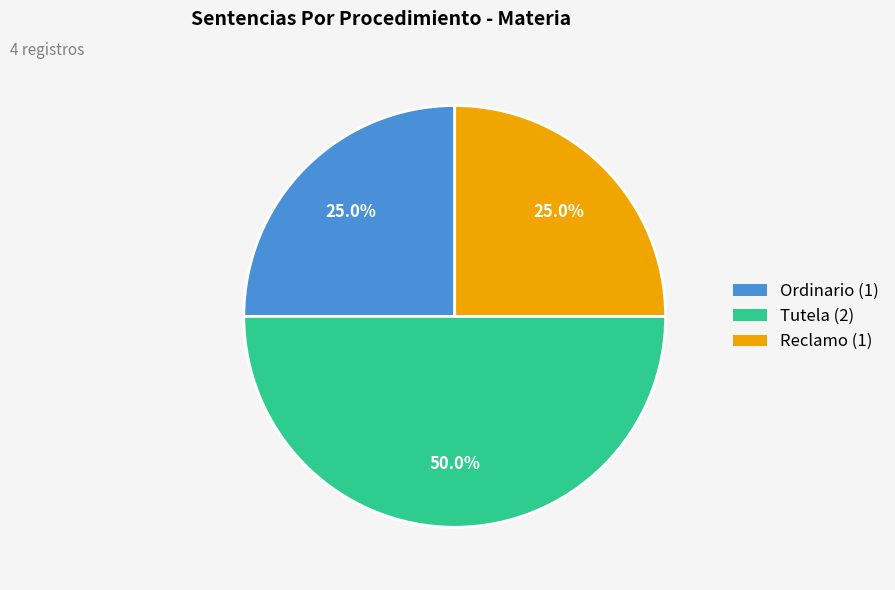

The Tutela slice represents 50% of the pie. True or false?

True